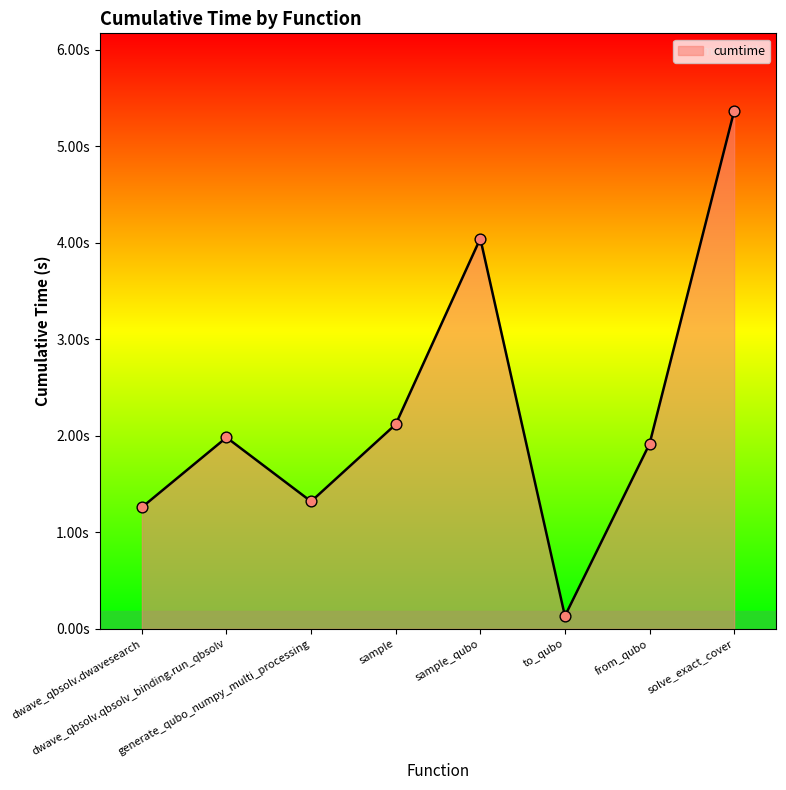

What is the ratio of the value at dwave_qbsolv.dwavesearch to the value at sample_qubo?

0.3